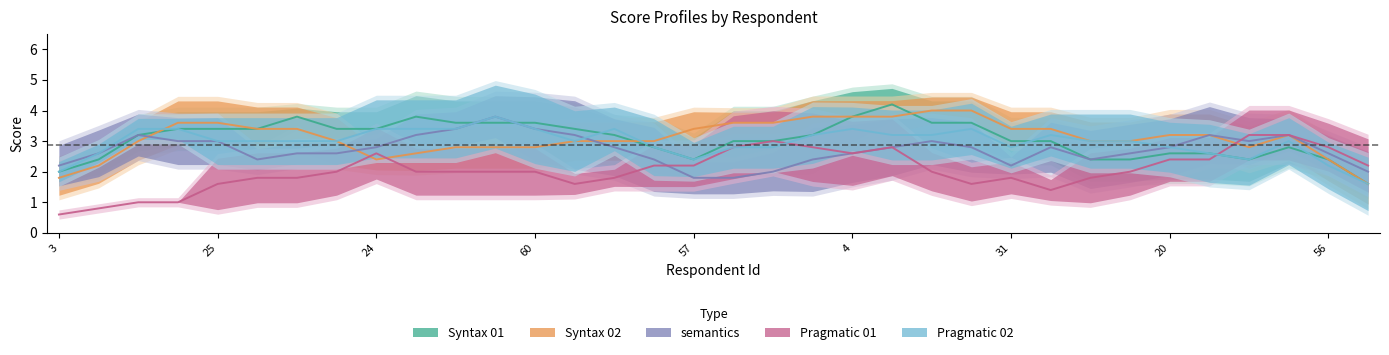

At which label does Syntax 01 reach its minimum?

65